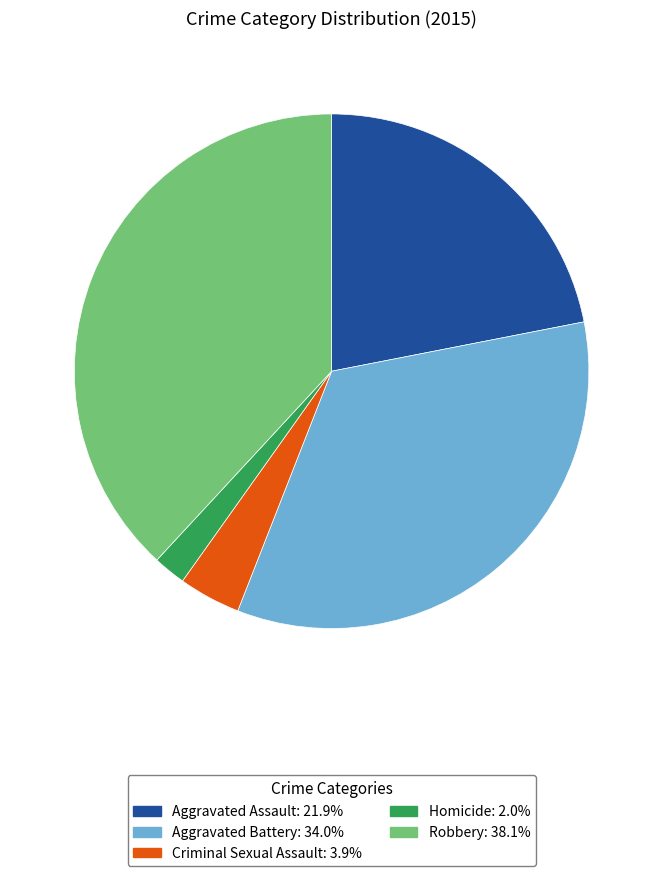

Do Criminal Sexual Assault and Homicide together represent more than half of the pie?

No